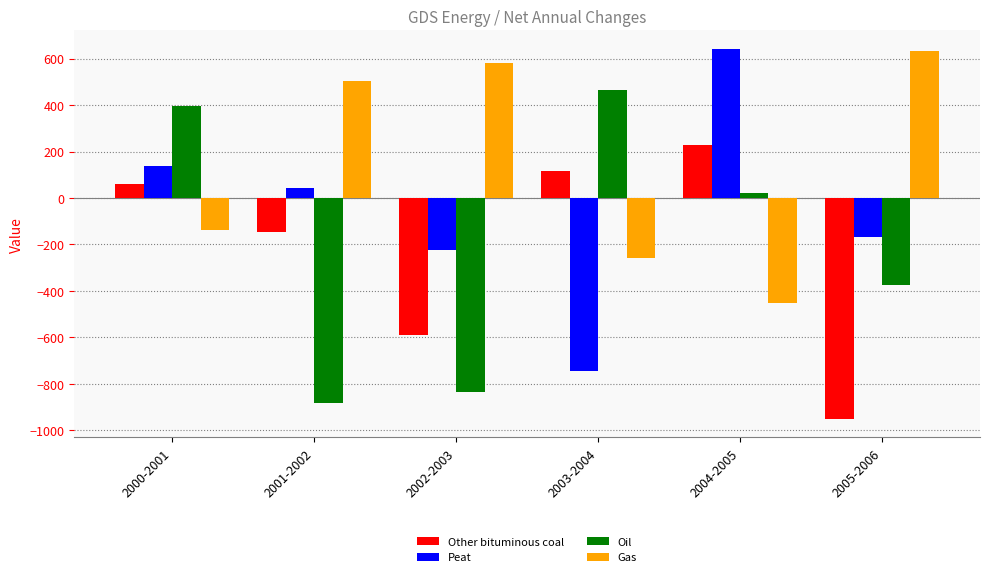

What are all the series names shown in the legend?

Other bituminous coal, Peat, Oil, Gas